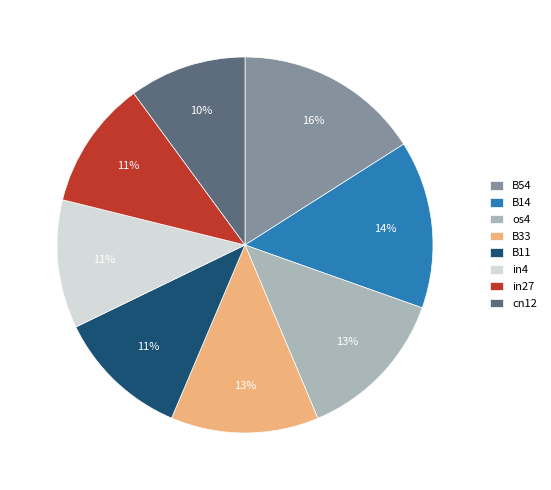

How many slices are in this pie chart?

8